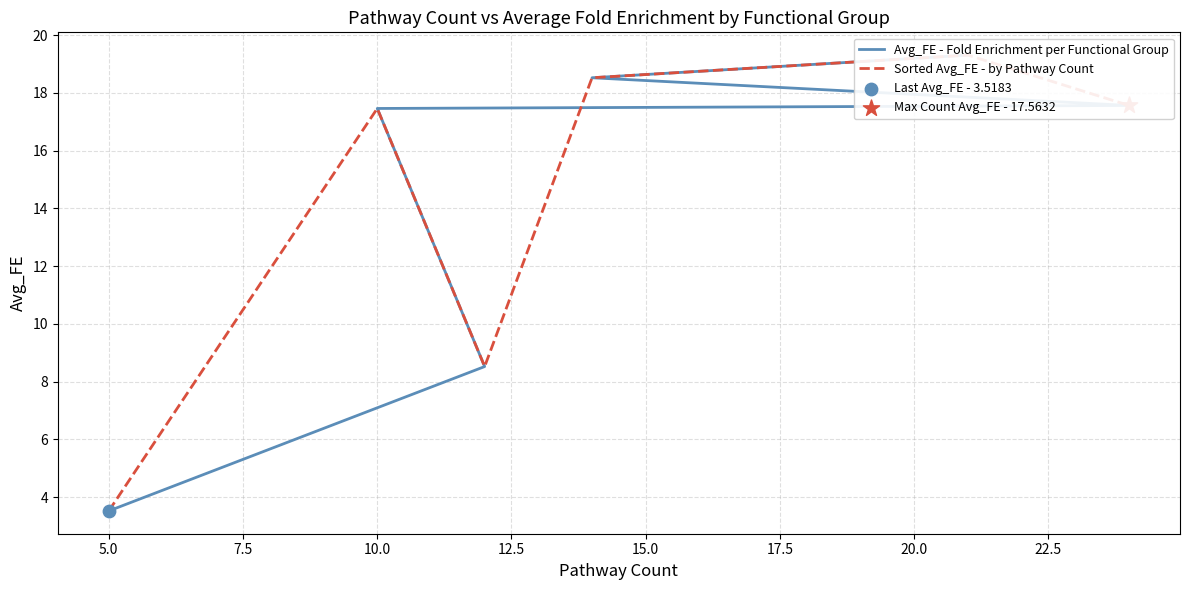

Which series has the widest spread of Y values?

Avg_FE - Fold Enrichment per Functional Group